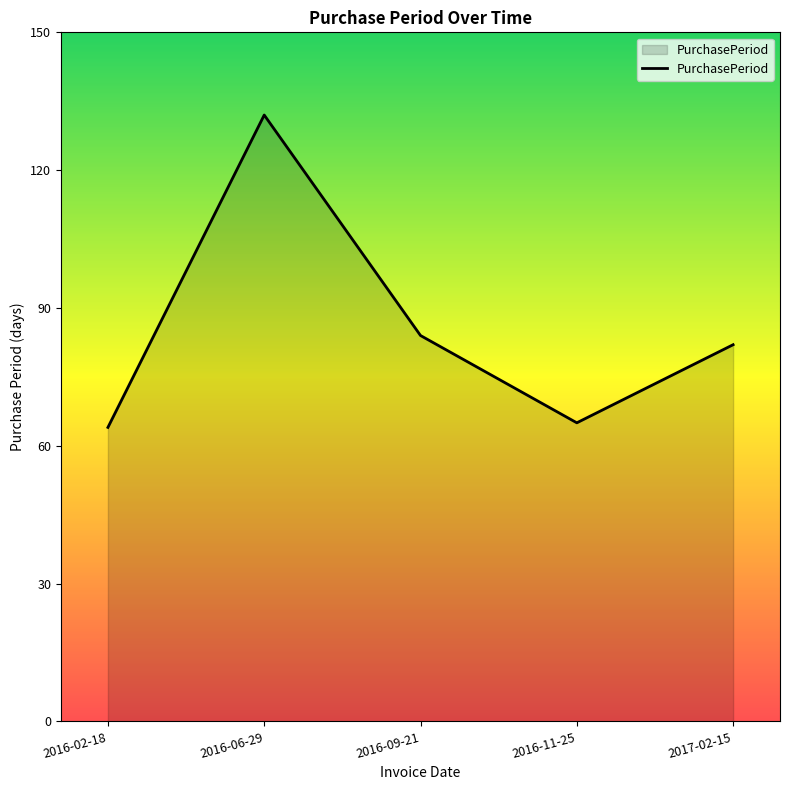

What is the change in value from 2016-11-25 to 2017-02-15?

+17